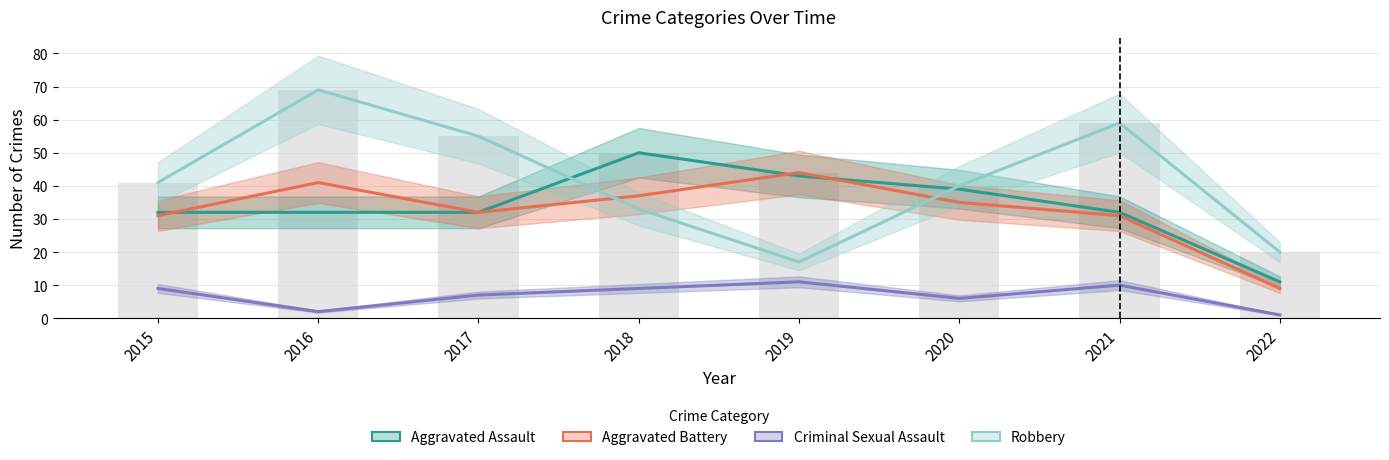

What is the approximate value of Aggravated Battery at 2017?

32